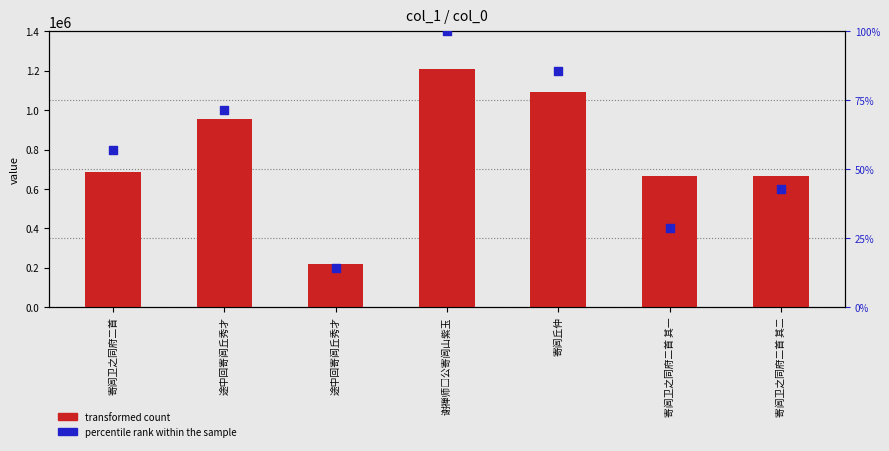

What is the total value across all series at 途中回寄闾丘秀才?

952955.4